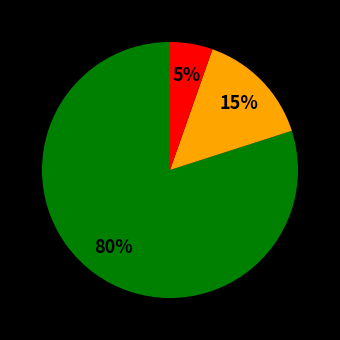

Is there any slice that represents more than half of the pie?

Yes